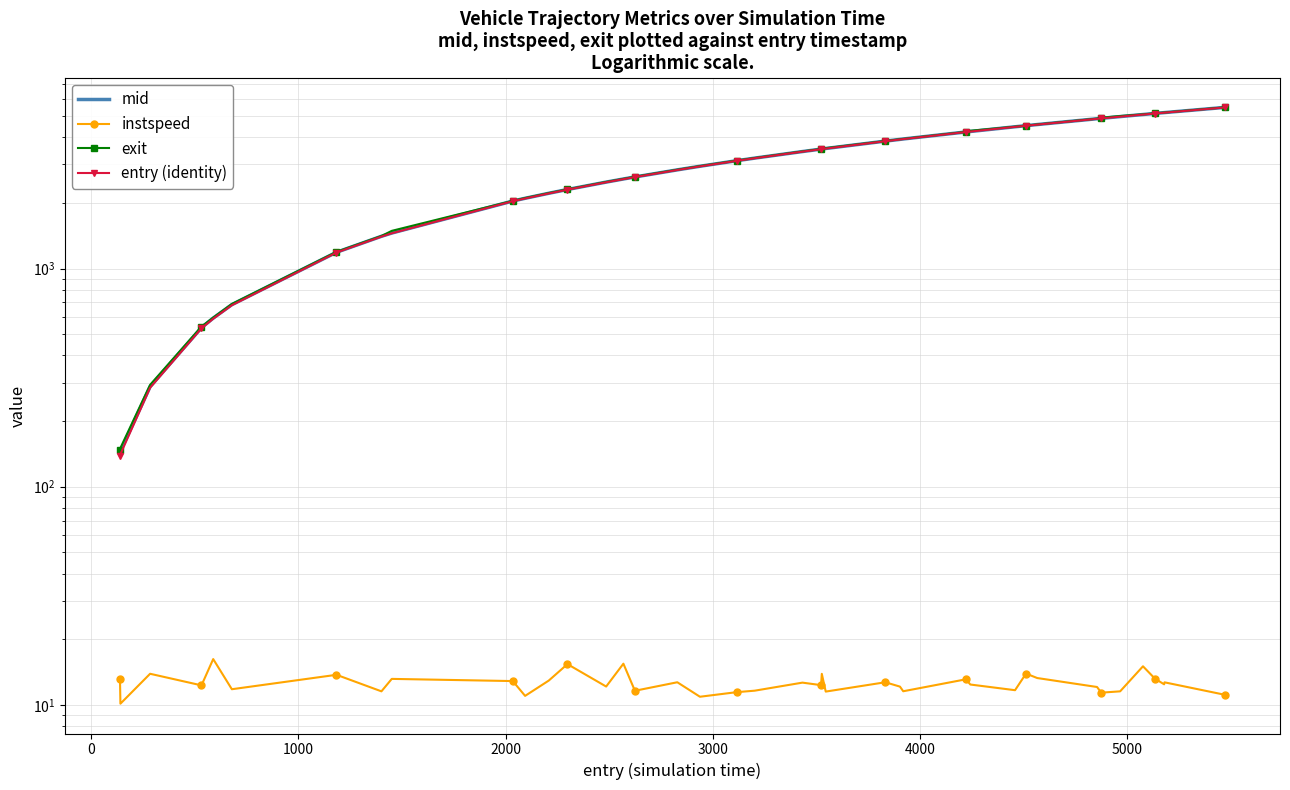

Count the number of categories in the chart.

40